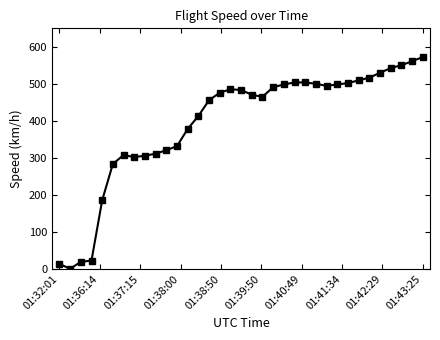

Does the chart have visible grid lines?

No